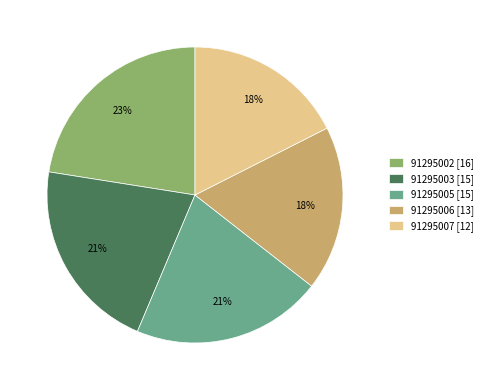

To the nearest percent, what is the average slice percentage?

20%